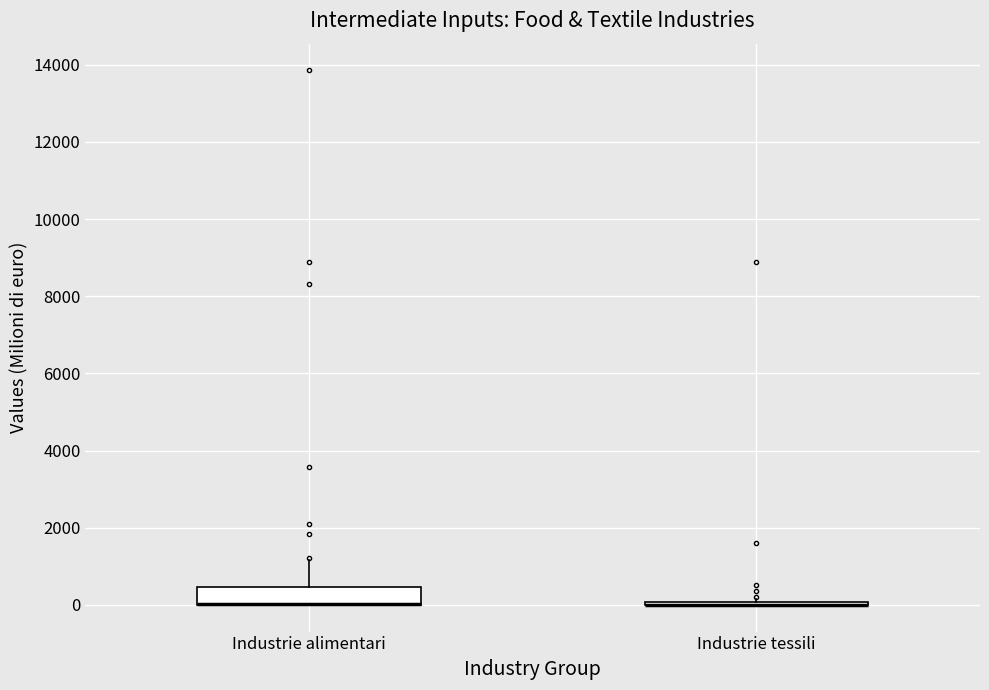

Comparing the boxes themselves (not the whiskers), which one is the tallest?

Industrie alimentari